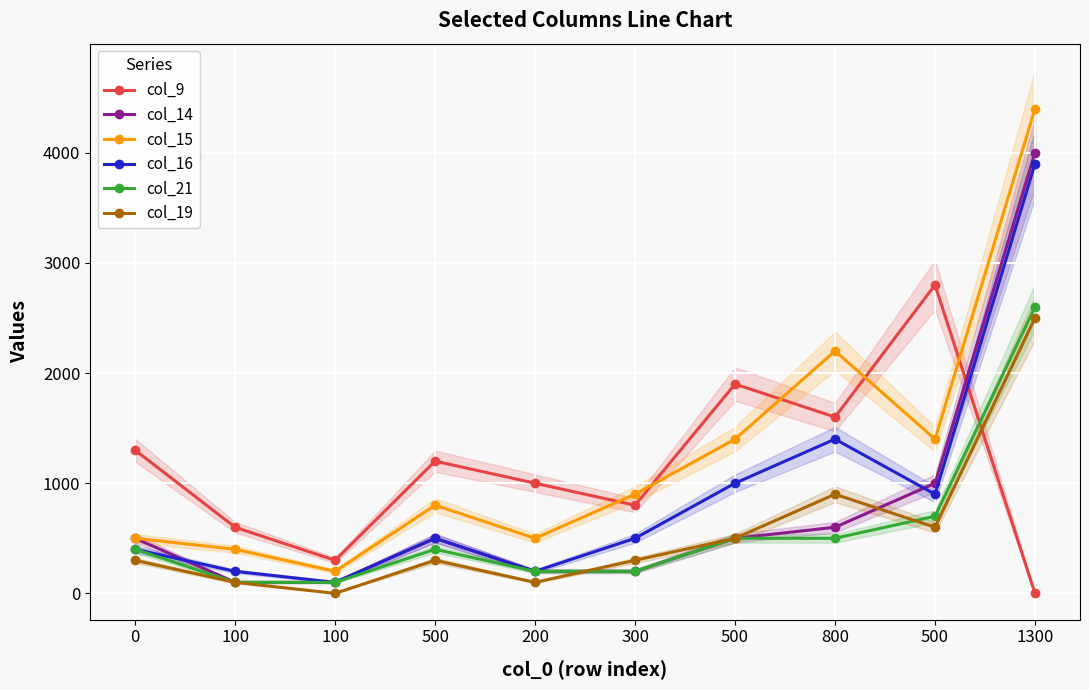

What is the value of the col_15 point at the 5th from the left?

500